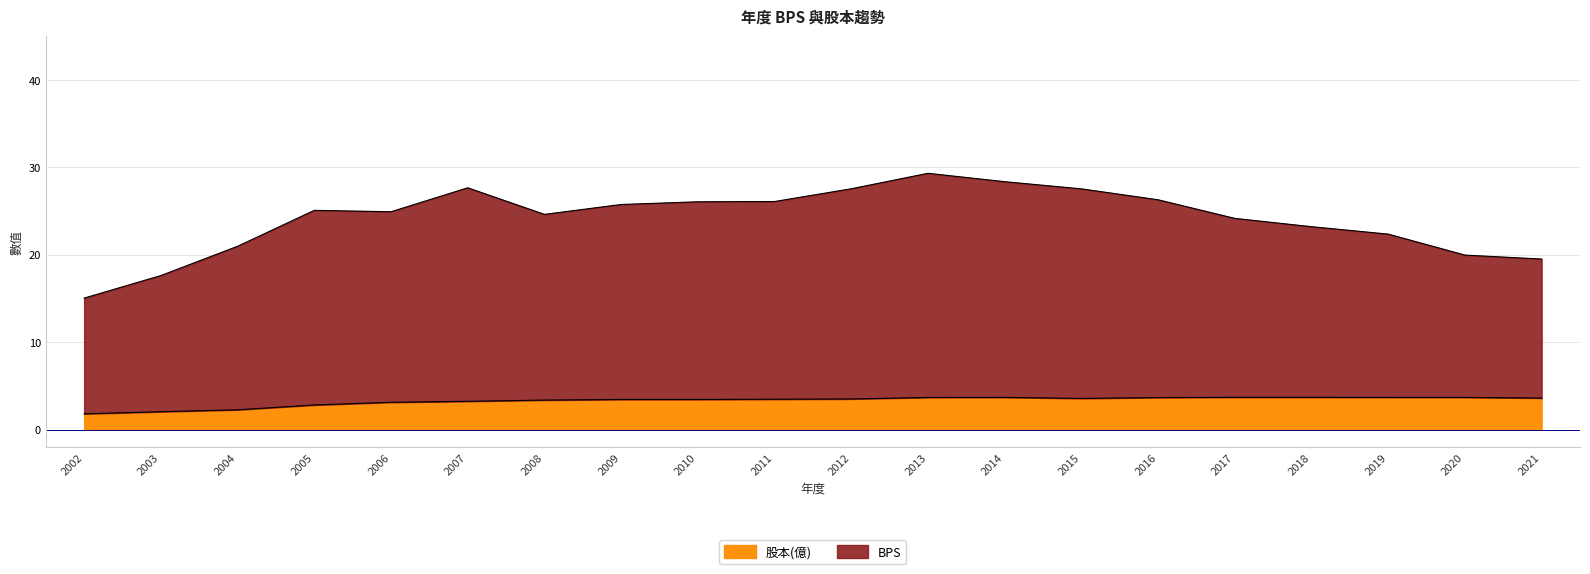

At which category does BPS reach its first local peak?

2005